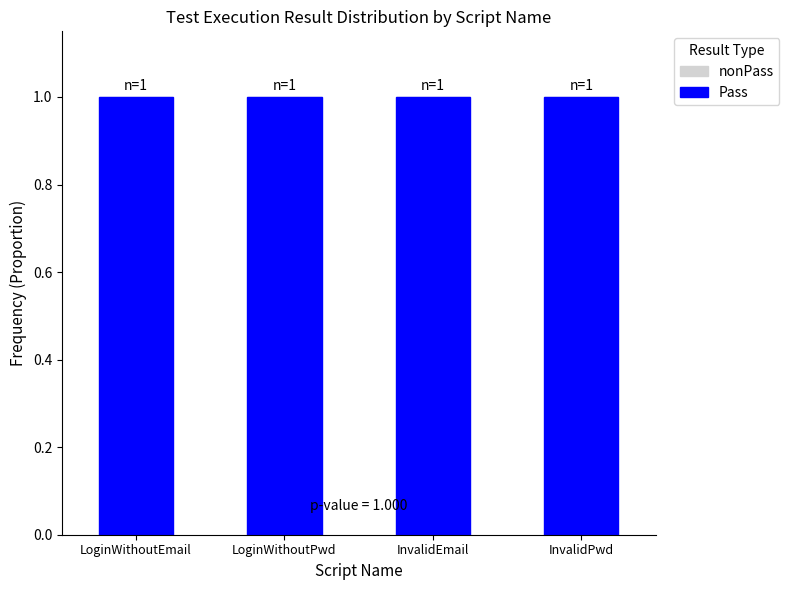

At how many categories does at least one series exceed 0?

4